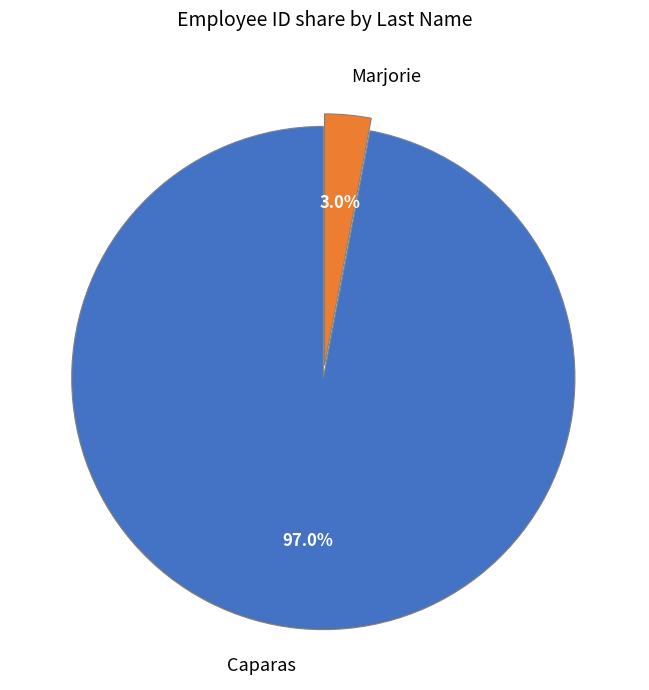

How many slices are in this pie chart?

2